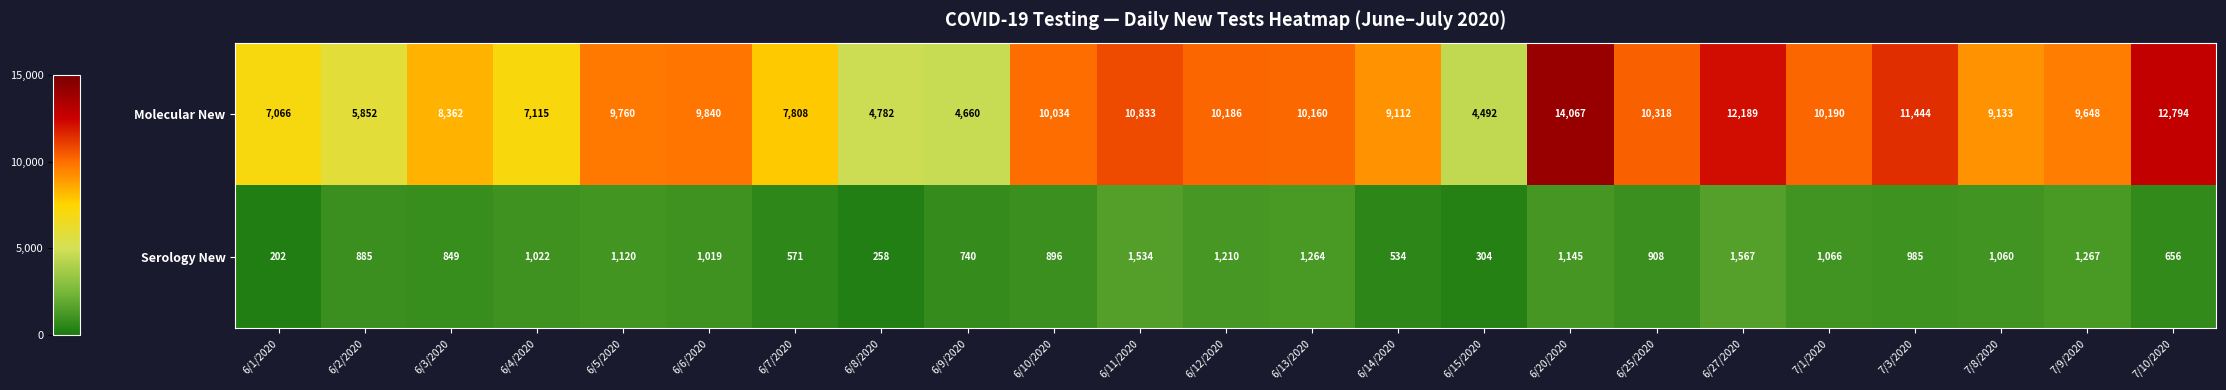

How many distinct data groups are displayed?

2